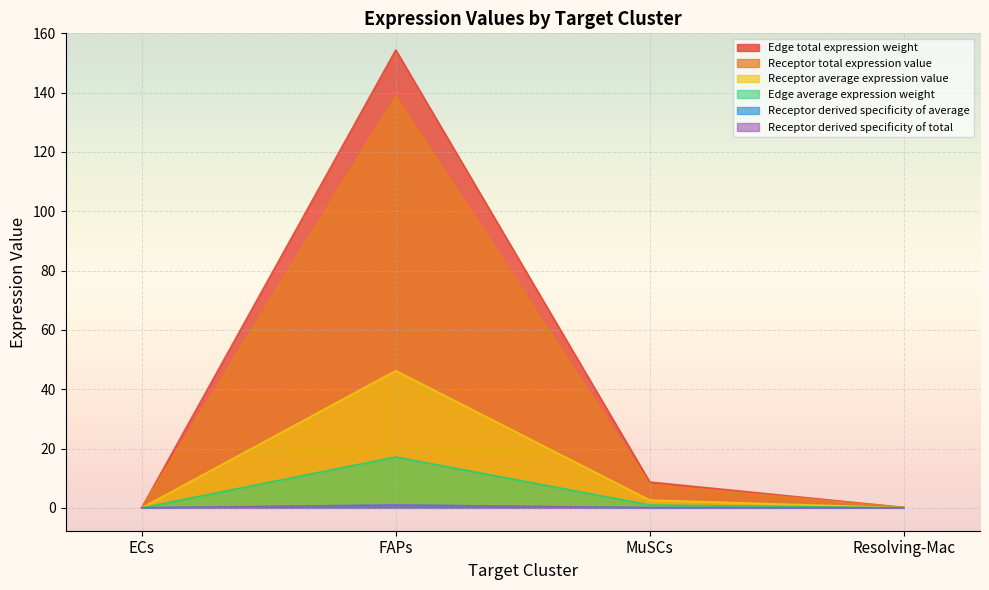

What is the value of the Edge average expression weight point at the 3rd from the left?

0.1